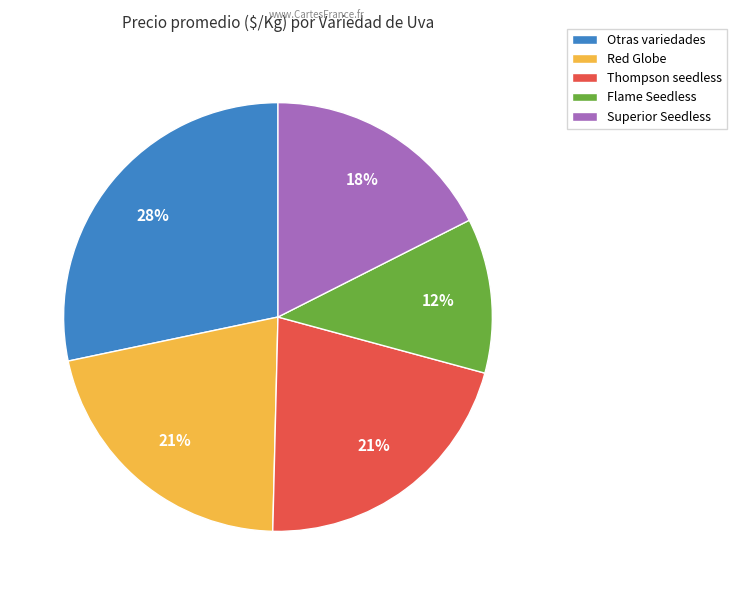

The Superior Seedless slice represents 18% of the pie. True or false?

True